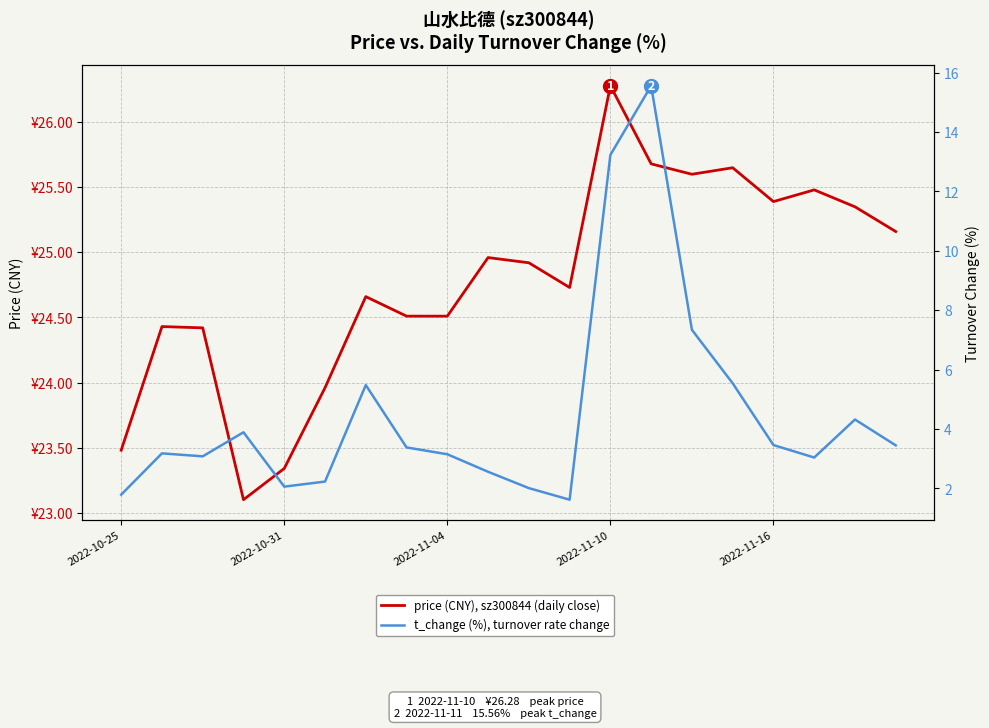

The value of price (CNY), sz300844 (daily close) at 5 is 24.0. True or false?

True